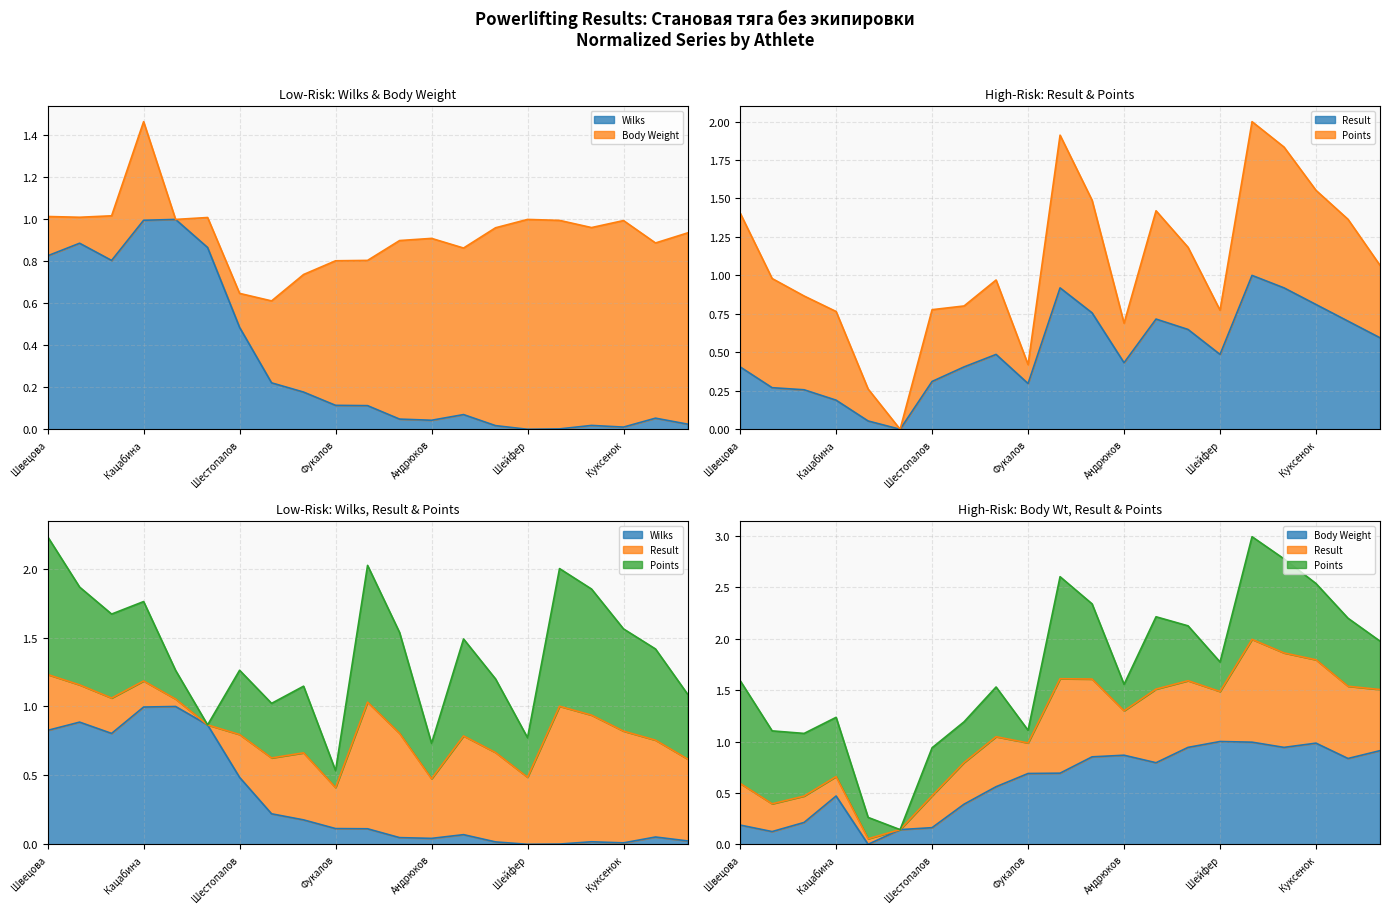

Is the value of Body Weight at Фукалов greater than the value of Wilks at Кацабина?

No